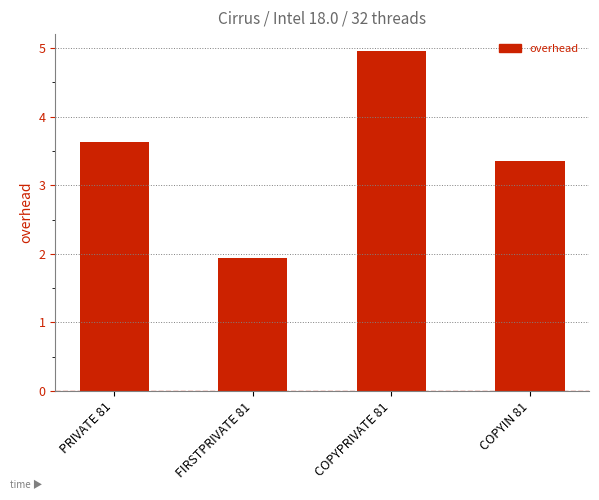

Count the number of values greater than 3.

3